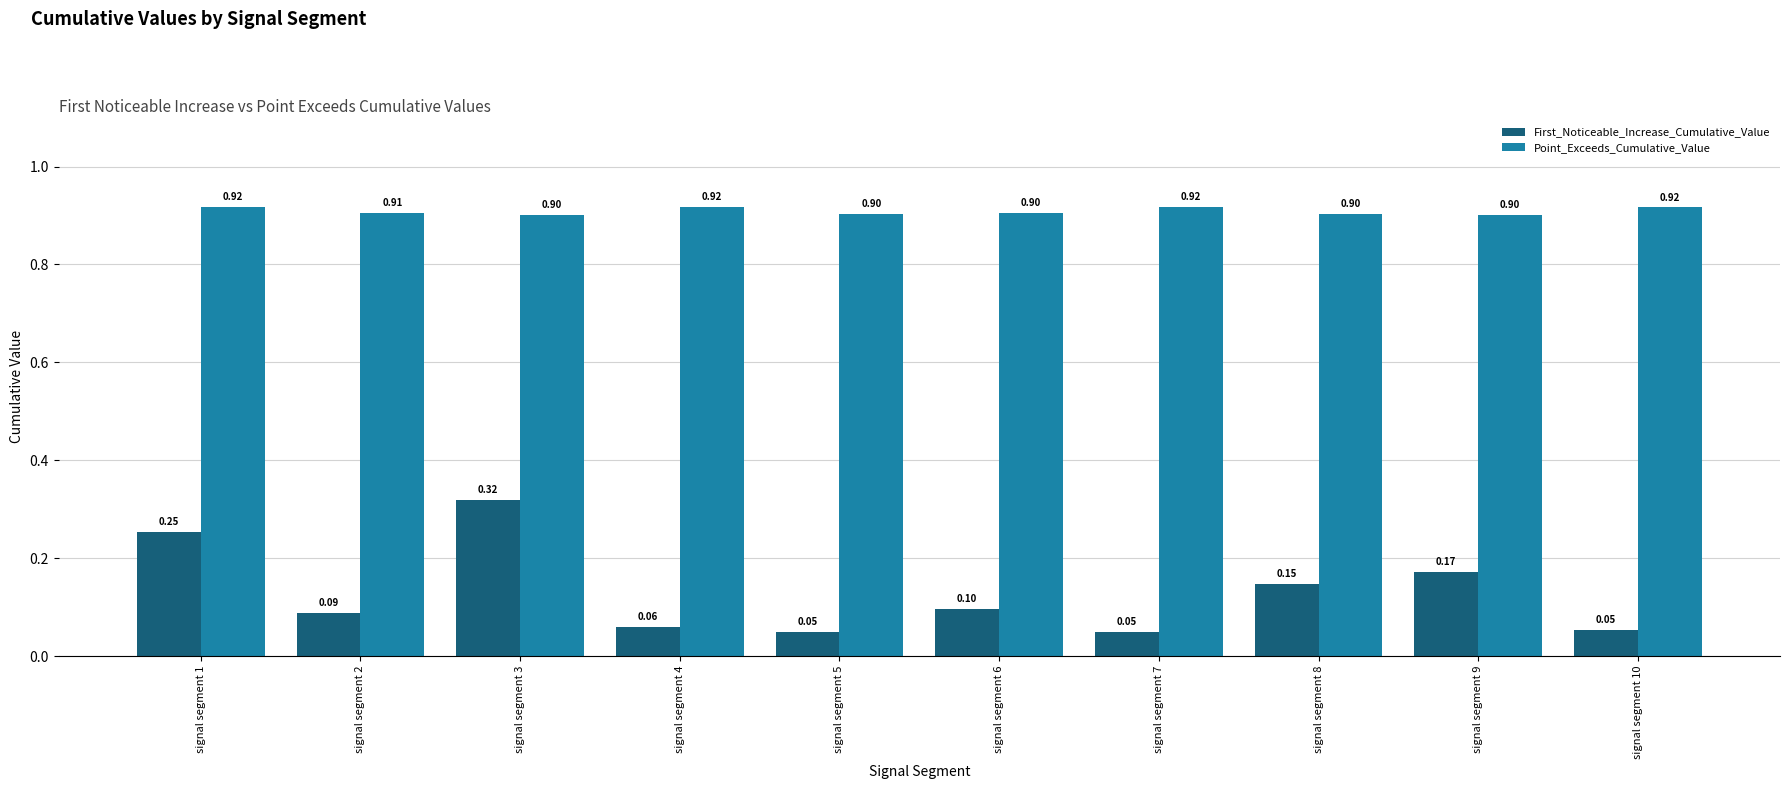

At how many categories does at least one series exceed 0?

10